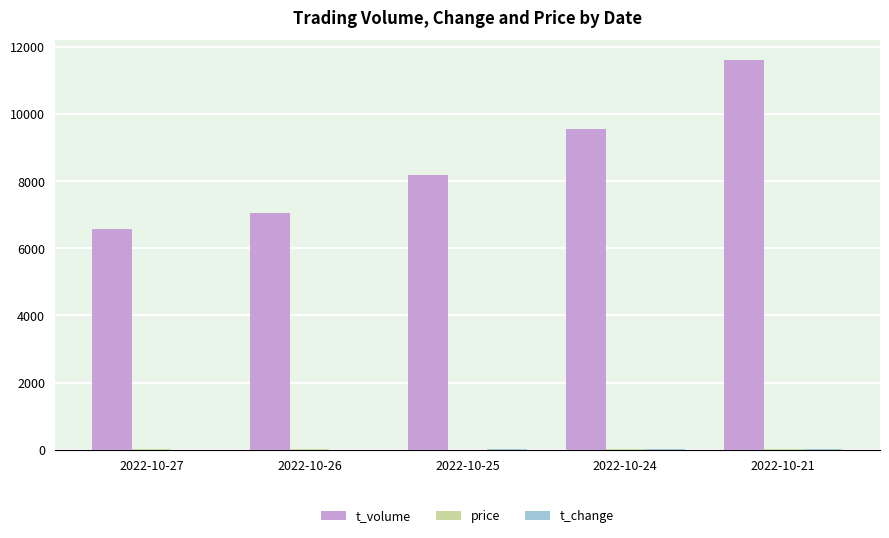

What is the greatest value displayed?

11618.0